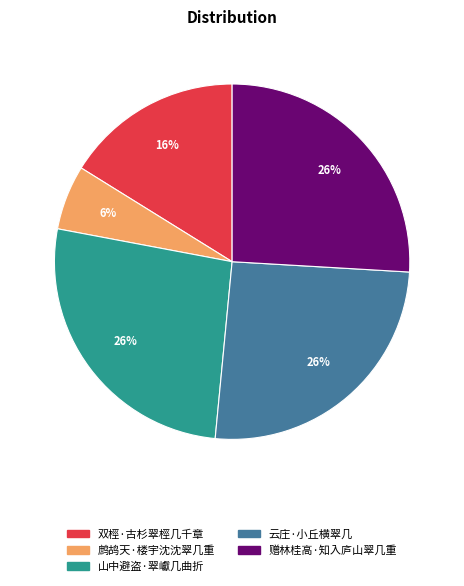

Which slice is the smallest?

鹧鸪天·楼宇沈沈翠几重